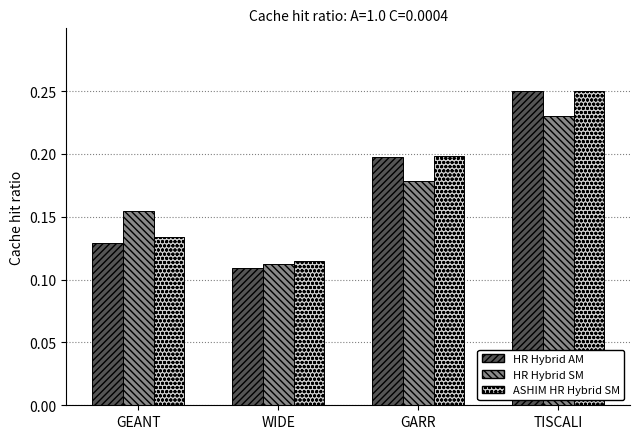

How many categories are shown in the chart?

4